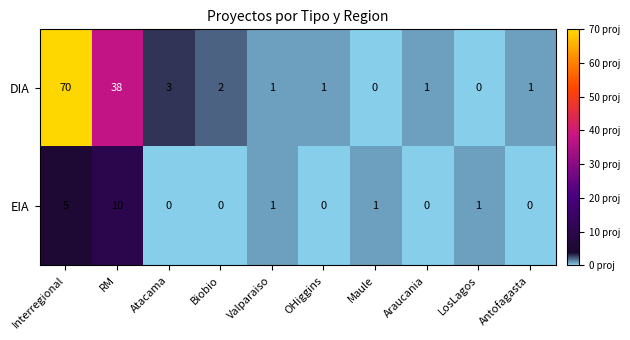

Reading left to right, extract all data points from this chart.

DIA: Interregional=70	RM=38	Atacama=3	Biobio=2	Valparaiso=1	OHiggins=1	Maule=0	Araucania=1	LosLagos=0	Antofagasta=1
EIA: Interregional=5	RM=10	Atacama=0	Biobio=0	Valparaiso=1	OHiggins=0	Maule=1	Araucania=0	LosLagos=1	Antofagasta=0